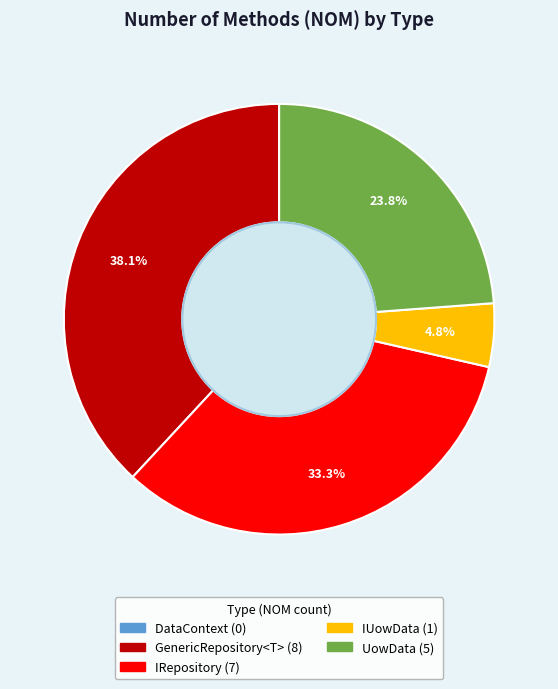

How many slices are in this pie chart?

4